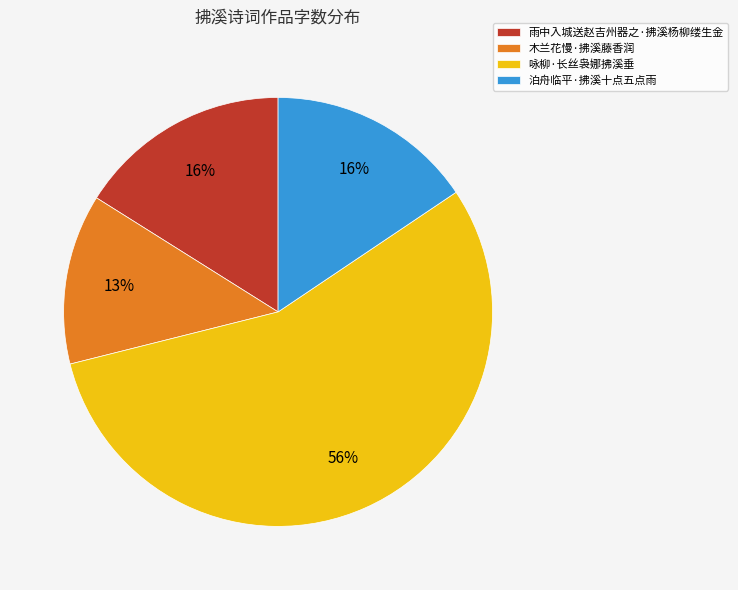

Which has a higher value, 雨中入城送赵吉州器之·拂溪杨柳缕生金 or 咏柳·长丝袅娜拂溪垂?

咏柳·长丝袅娜拂溪垂